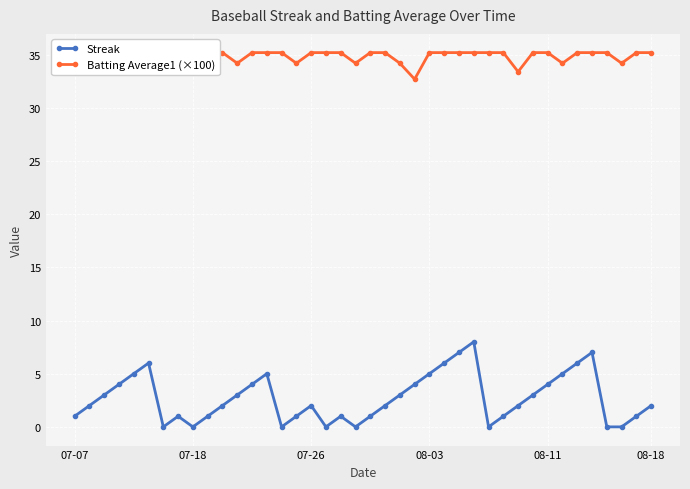

How many values in the Streak series exceed 2?

18